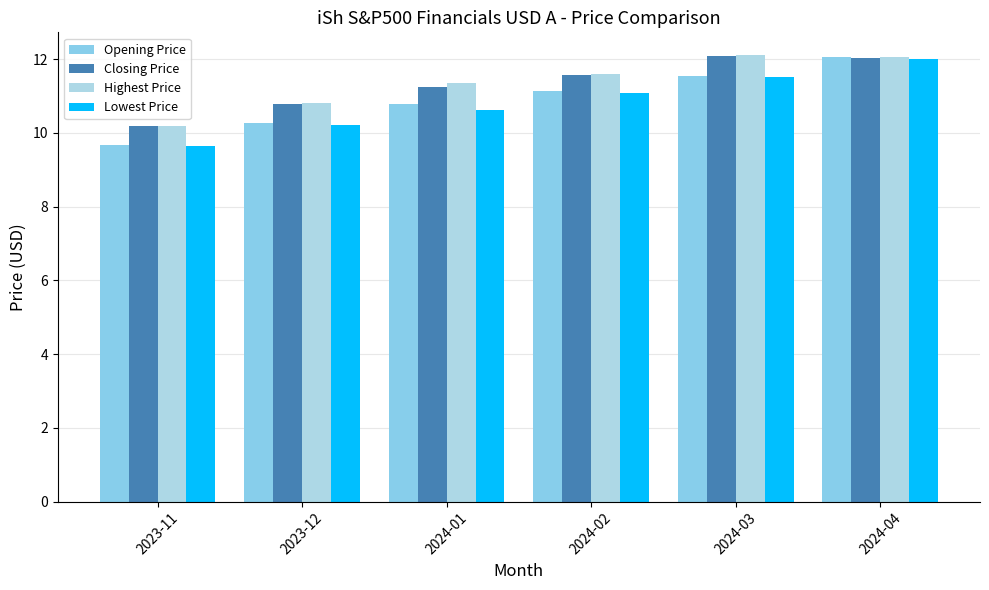

What is the sum of the Highest Price values at 2024-01 and 2023-11?

21.5